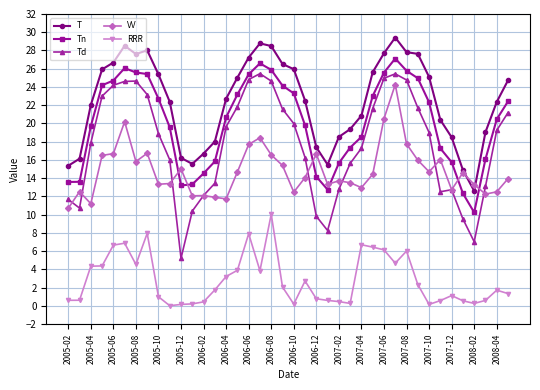

Which series has the largest total across all categories?

T